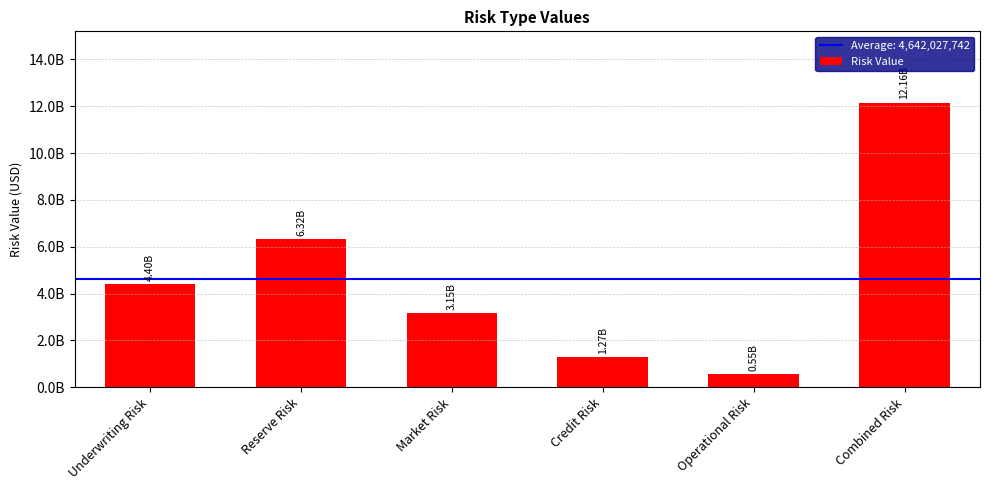

Which has a higher value, Combined Risk or Reserve Risk?

Combined Risk